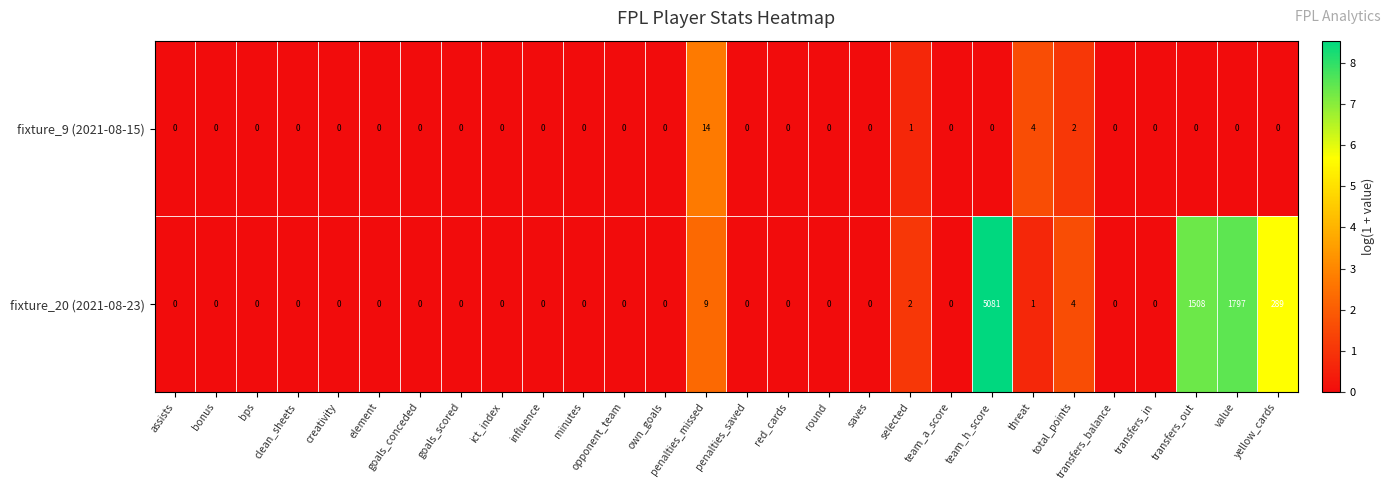

Rank the series by their maximum value, from highest to lowest.

fixture_20 (2021-08-23), fixture_9 (2021-08-15)